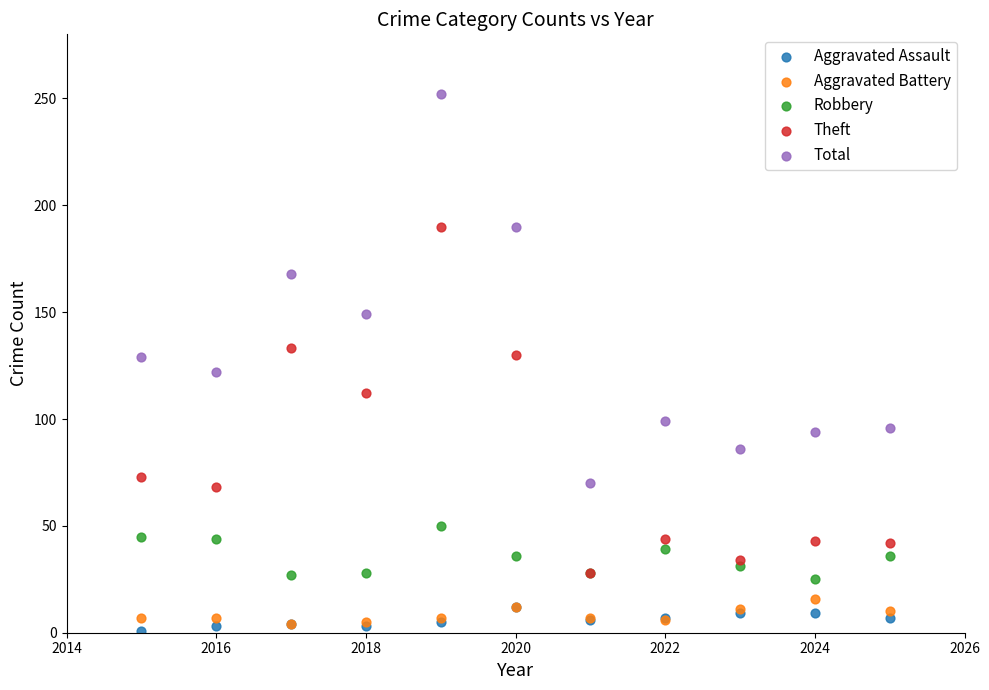

What are all the series names shown in the legend?

Aggravated Assault, Aggravated Battery, Robbery, Theft, Total